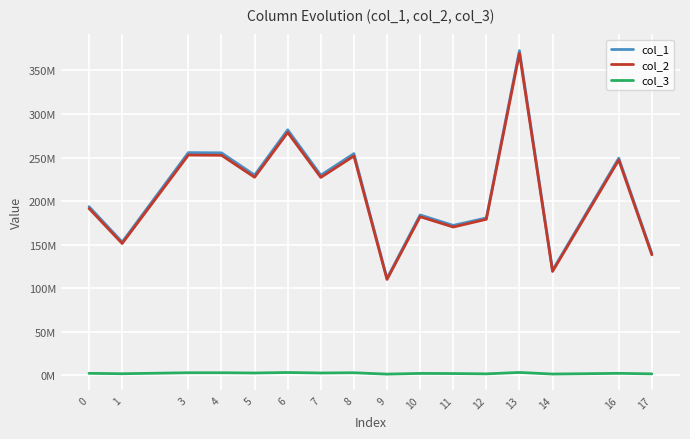

Which series has the widest spread of values?

col_1